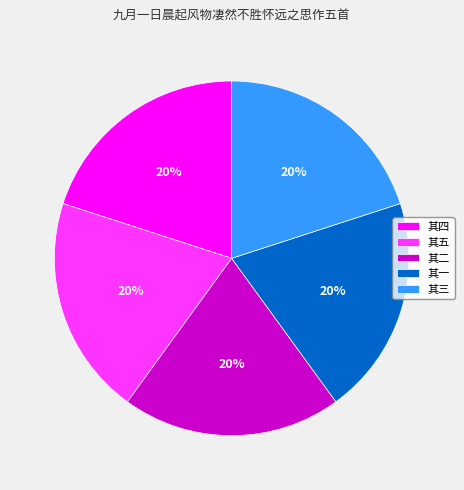

Is it true that 其一 is 20% of the pie?

True